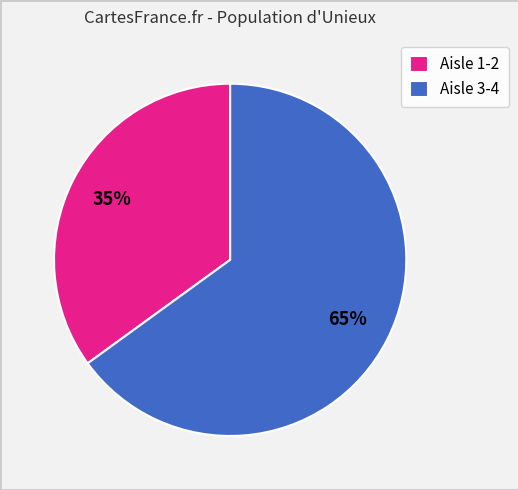

Which category has the smallest portion of the pie?

Aisle 1-2